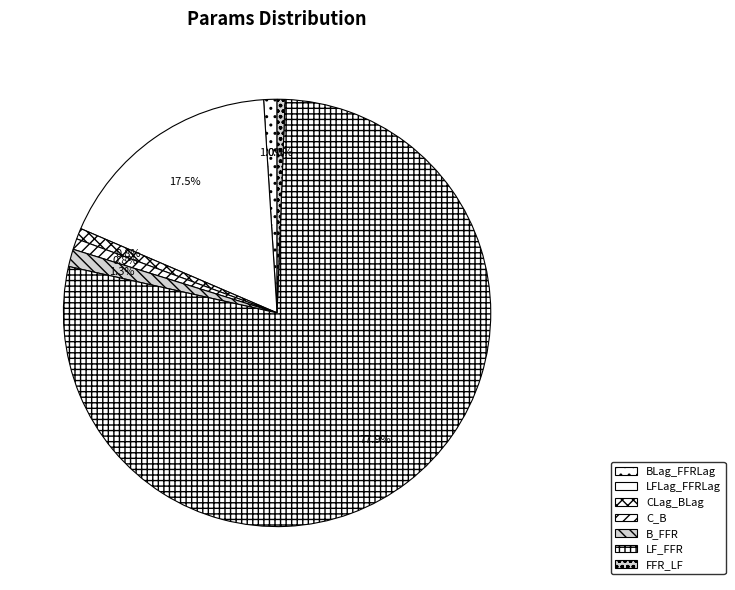

What percentage is NOT represented by BLag_FFRLag?

99.0%